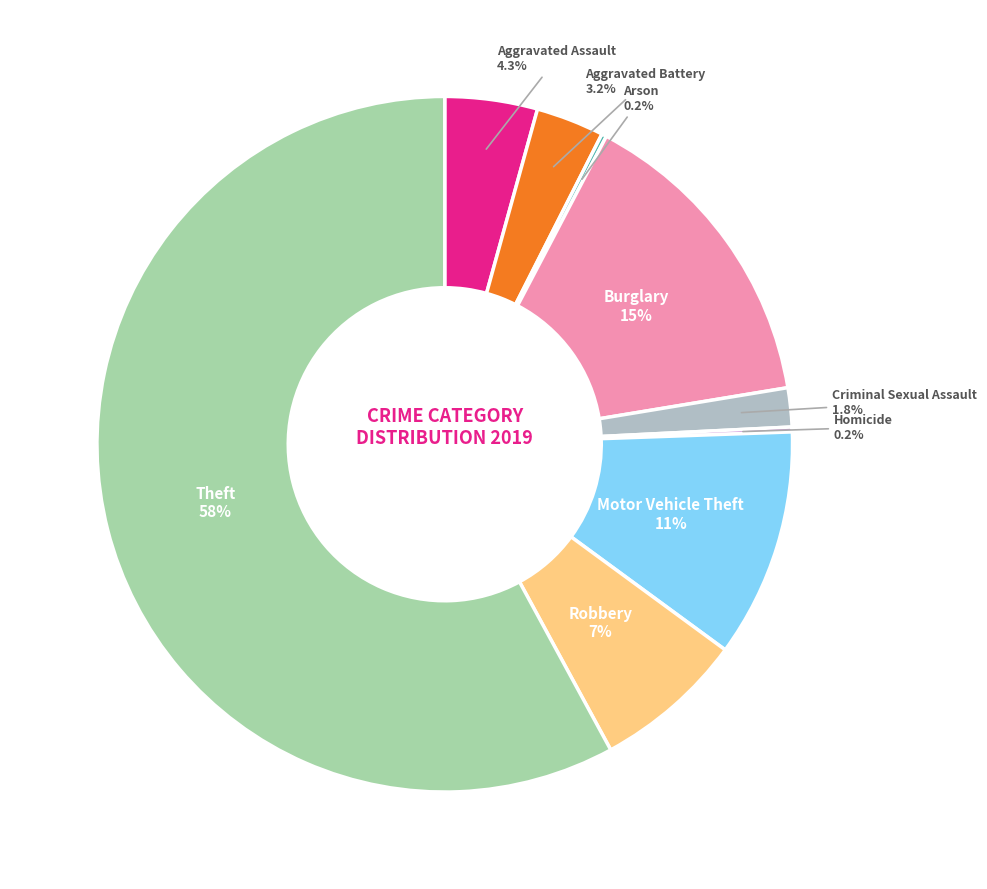

What portion of the pie excludes Aggravated Battery?

96.8%